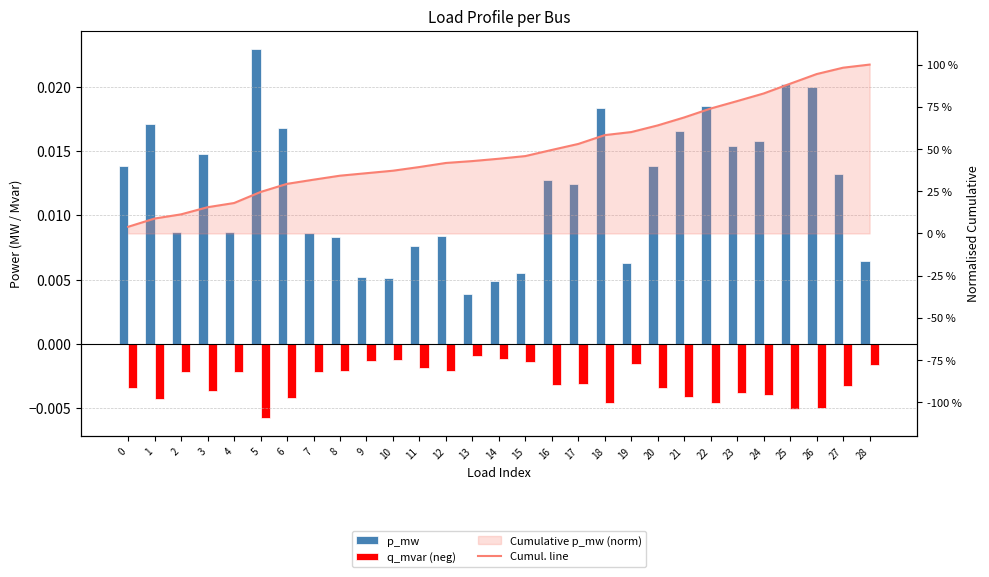

Reading right to left, what are all the values shown in this chart?

p_mw: 28=0.0	27=0.0	26=0.0	25=0.0	24=0.0	23=0.0	22=0.0	21=0.0	20=0.0	19=0.0	18=0.0	17=0.0	16=0.0	15=0.0	14=0.0	13=0.0	12=0.0	11=0.0	10=0.0	9=0.0	8=0.0	7=0.0	6=0.0	5=0.0	4=0.0	3=0.0	2=0.0	1=0.0	0=0.0
q_mvar (neg): 28=-0.0	27=-0.0	26=-0.0	25=-0.0	24=-0.0	23=-0.0	22=-0.0	21=-0.0	20=-0.0	19=-0.0	18=-0.0	17=-0.0	16=-0.0	15=-0.0	14=-0.0	13=-0.0	12=-0.0	11=-0.0	10=-0.0	9=-0.0	8=-0.0	7=-0.0	6=-0.0	5=-0.0	4=-0.0	3=-0.0	2=-0.0	1=-0.0	0=-0.0
Cumul. line: 28=1.0	27=1.0	26=0.9	25=0.9	24=0.8	23=0.8	22=0.7	21=0.7	20=0.6	19=0.6	18=0.6	17=0.5	16=0.5	15=0.5	14=0.4	13=0.4	12=0.4	11=0.4	10=0.4	9=0.4	8=0.3	7=0.3	6=0.3	5=0.2	4=0.2	3=0.2	2=0.1	1=0.1	0=0.0